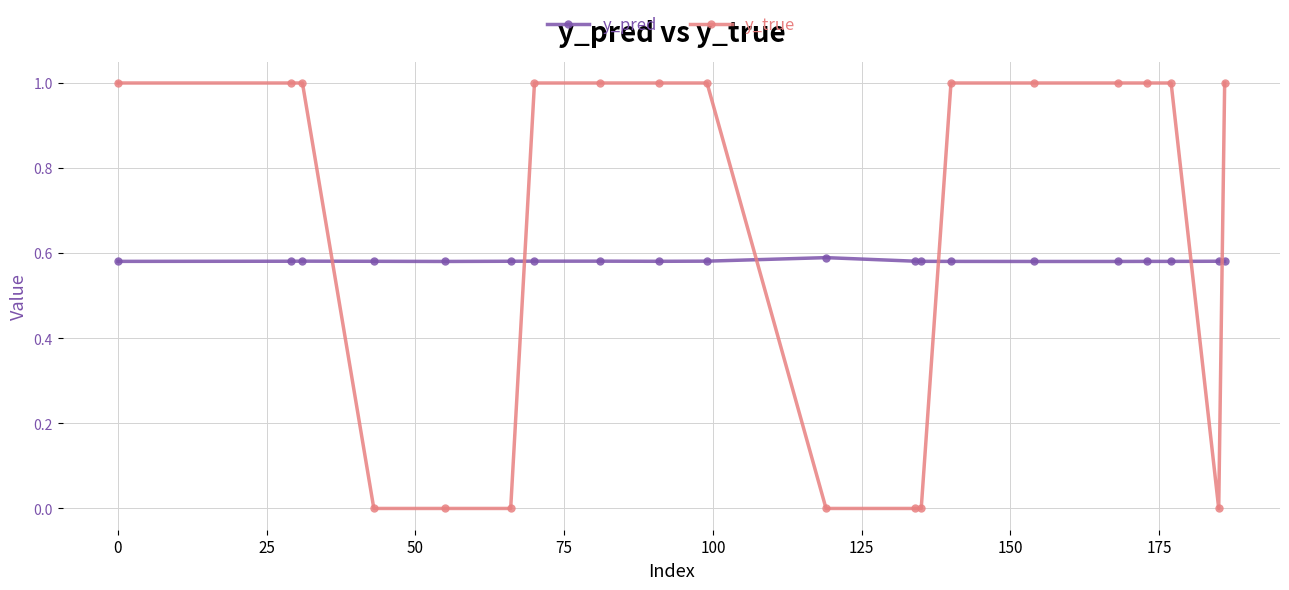

What is the highest value of the y_true series?

1.0